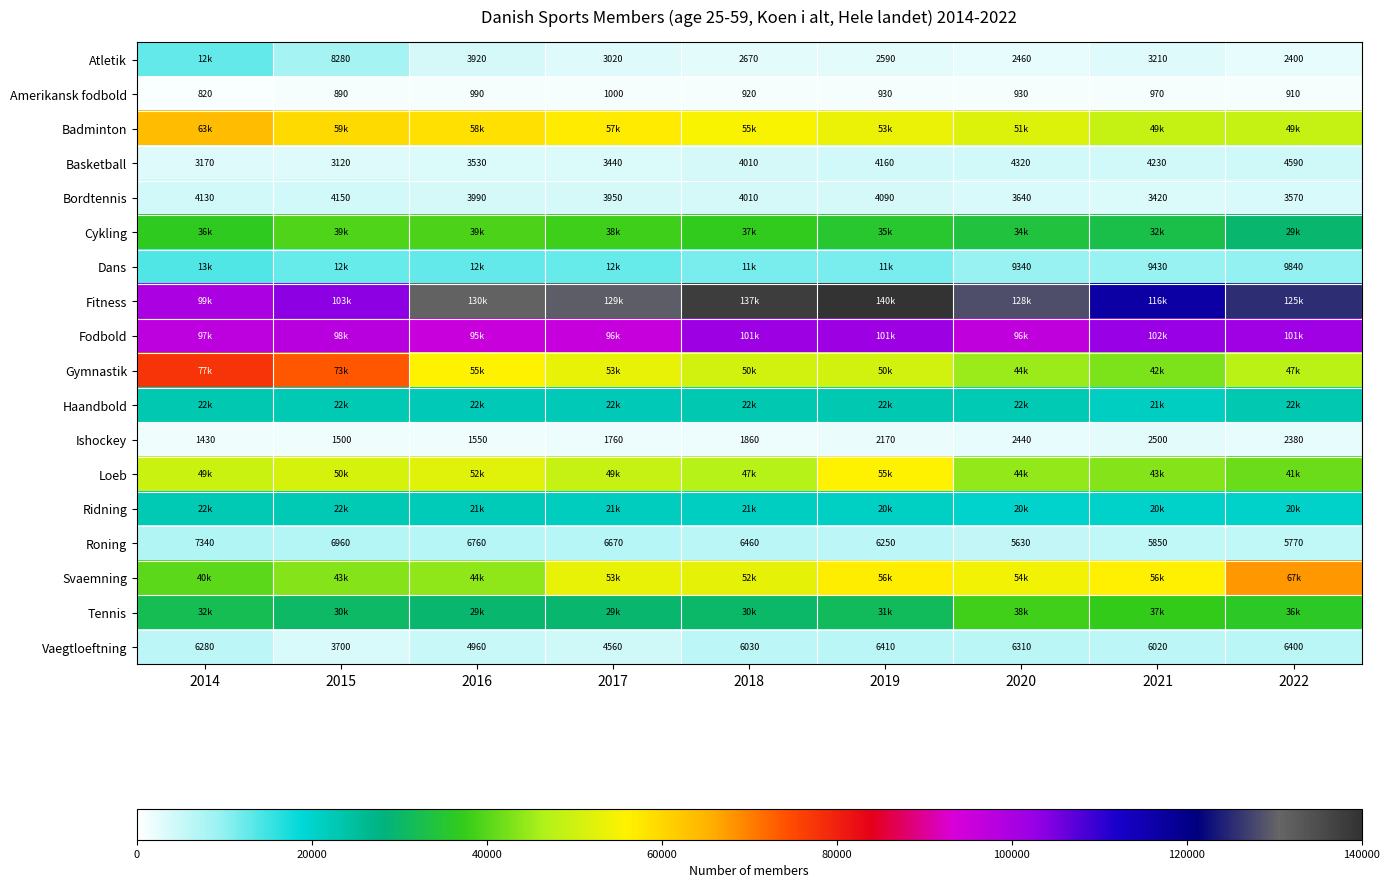

Where is Haandbold nearest to the value 22060?

2016